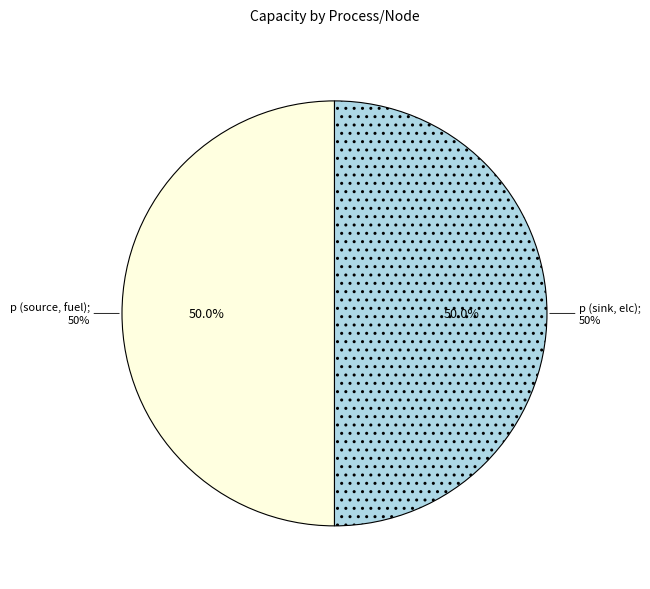

Is p (source, fuel) the majority of the pie?

No